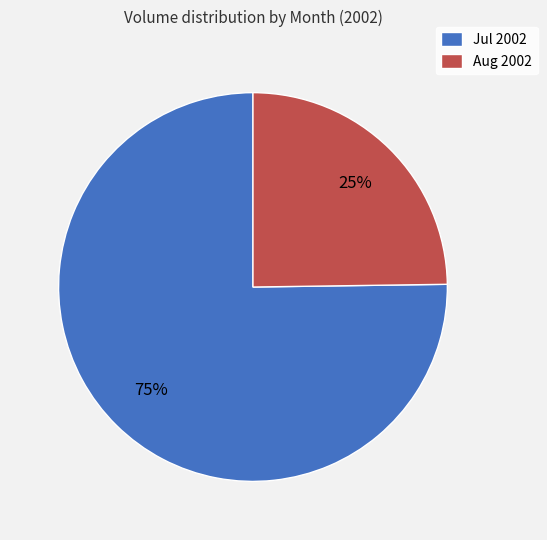

True or false: Jul 2002 accounts for 68% of the total.

False